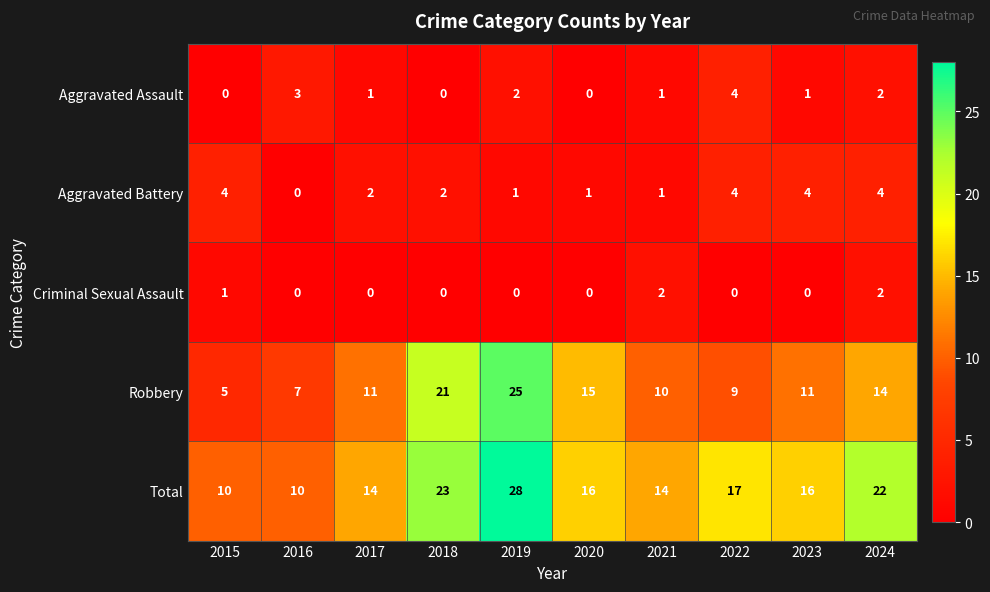

How many positive values does the Aggravated Assault series have?

7